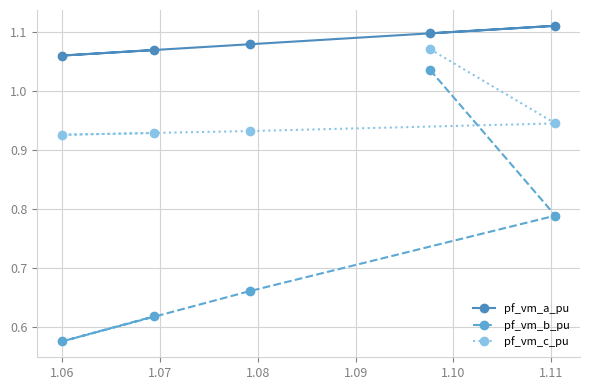

List the series in order of their overall mean, highest first.

pf_vm_a_pu, pf_vm_c_pu, pf_vm_b_pu